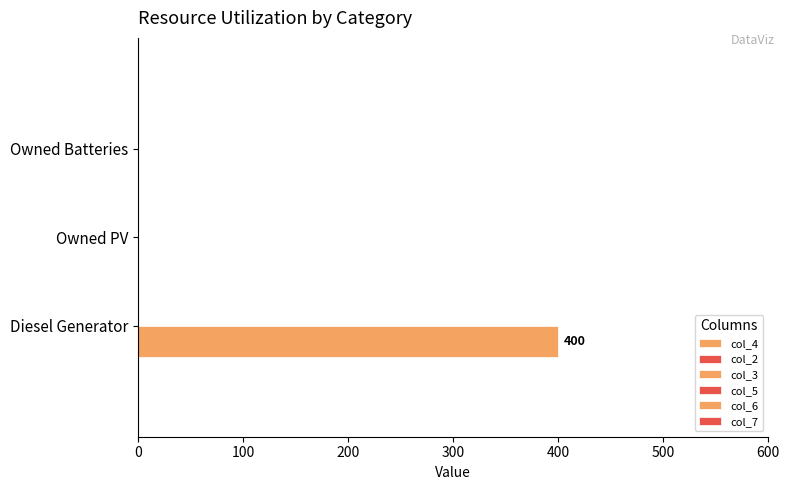

Are the bars horizontal?

Yes